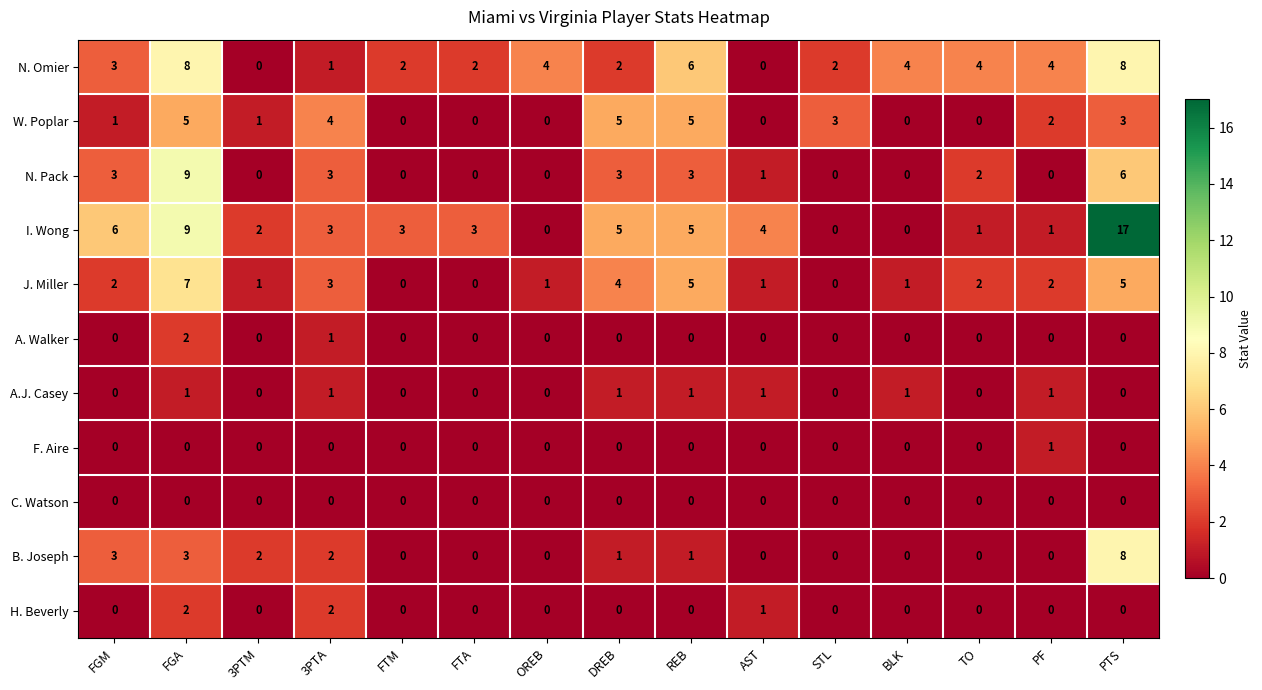

At how many categories does at least one series exceed 7?

2